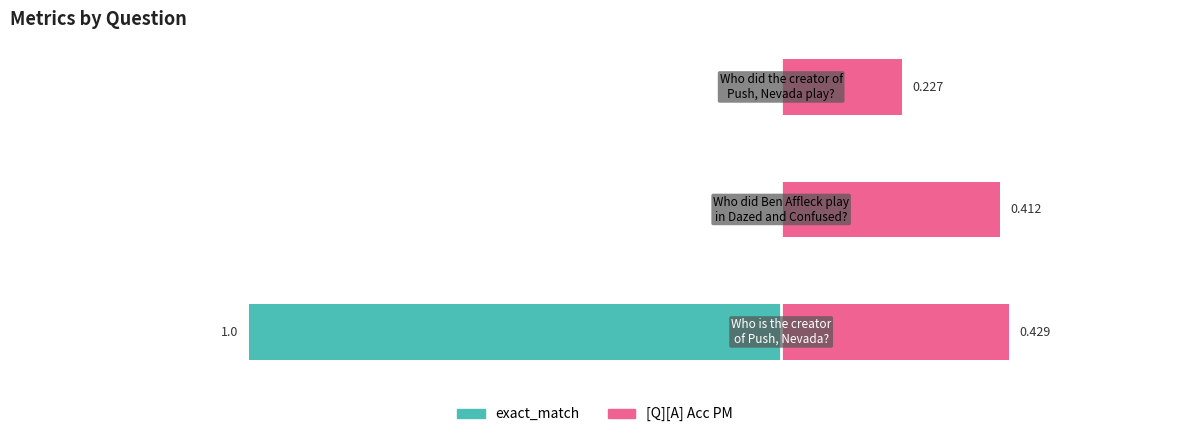

The value of [Q][A] Acc PM at 1 is 0.4. True or false?

True